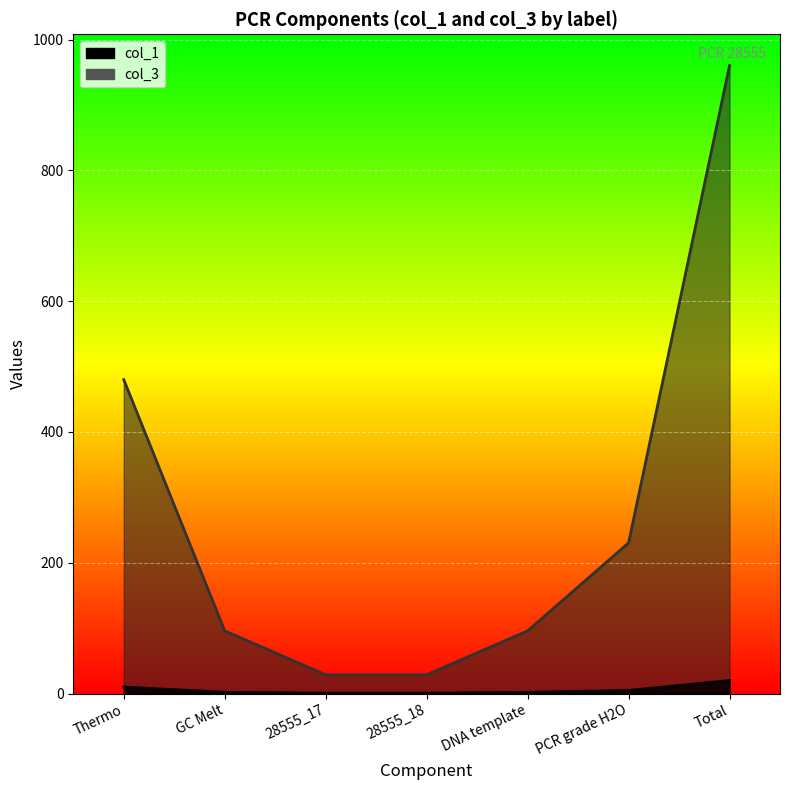

What is the spread (max minus min) of values at 28555_18?

28.2